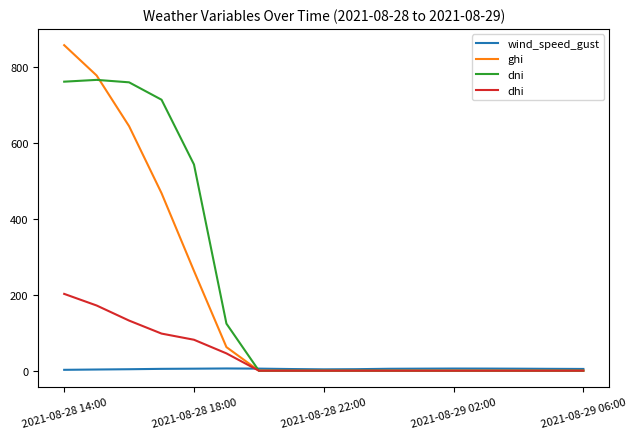

How many times do dhi and wind_speed_gust cross each other?

1